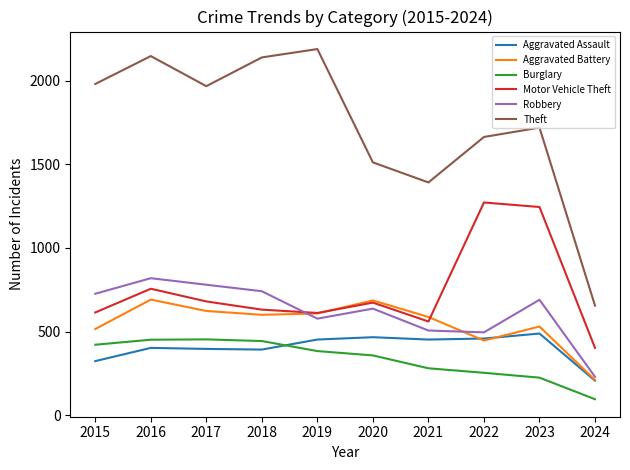

True or false: Motor Vehicle Theft and Aggravated Battery intersect in this chart.

True